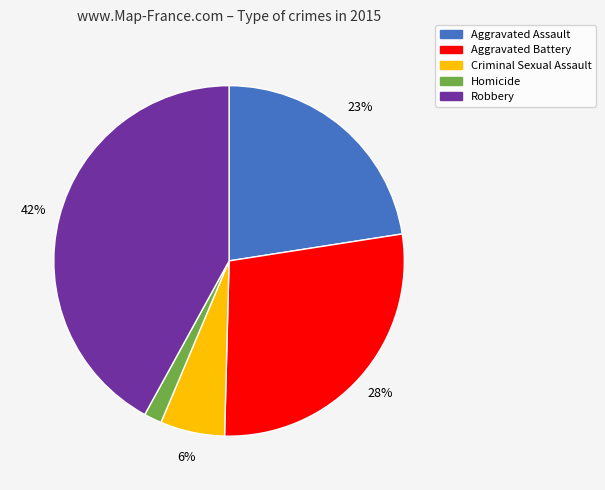

Rank the categories by value from highest to lowest.

Robbery, Aggravated Battery, Aggravated Assault, Criminal Sexual Assault, Homicide